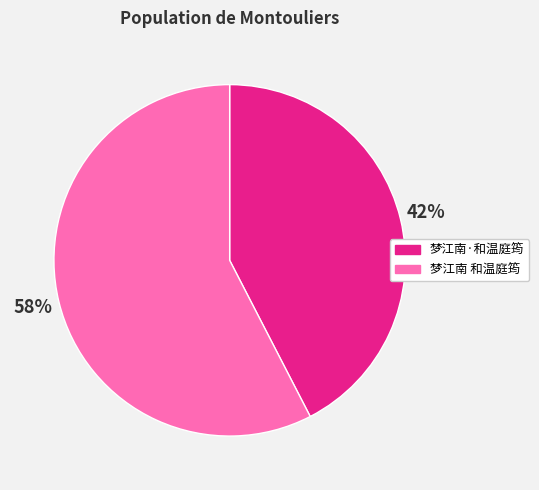

What is the smallest slice in the pie chart?

梦江南·和温庭筠